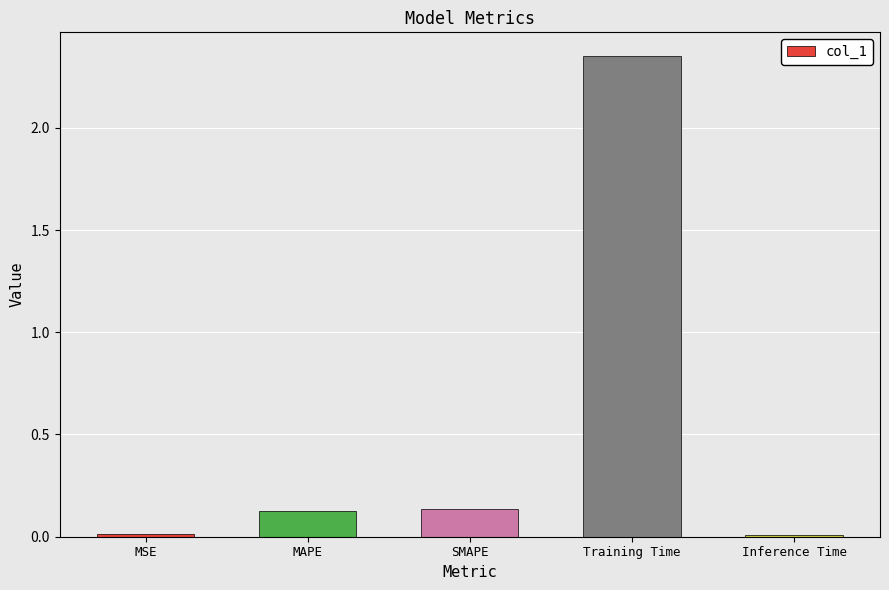

Which category has the highest value across all series?

Training Time